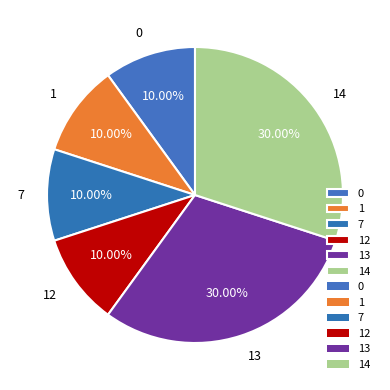

Does any single category account for the majority?

No